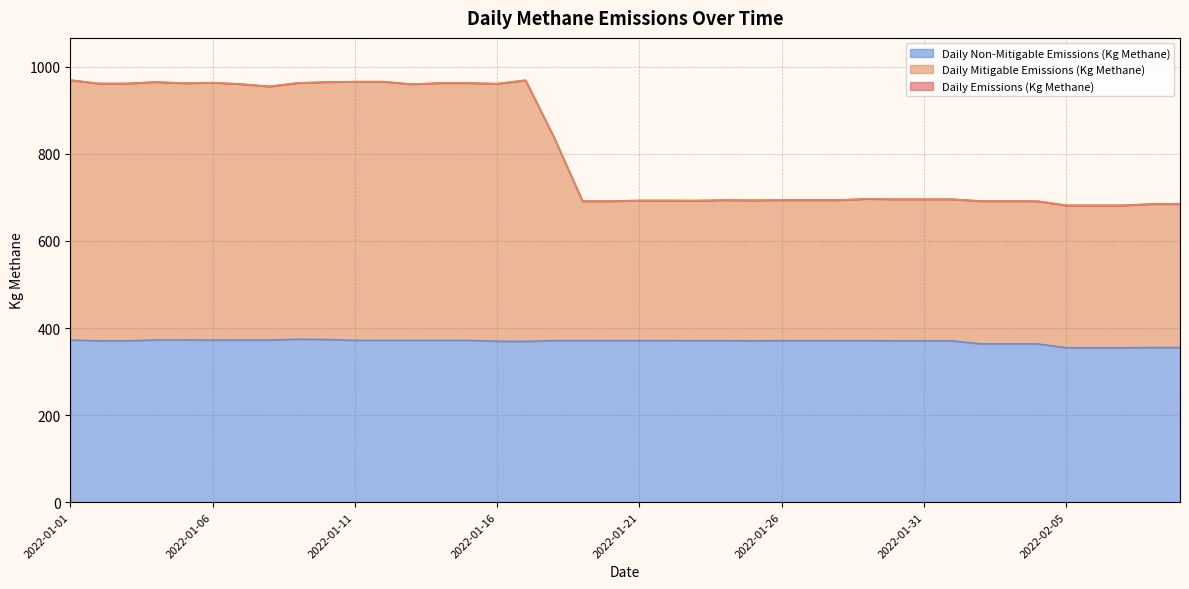

True or false: Daily Non-Mitigable Emissions (Kg Methane) and Daily Mitigable Emissions (Kg Methane) intersect in this chart.

False